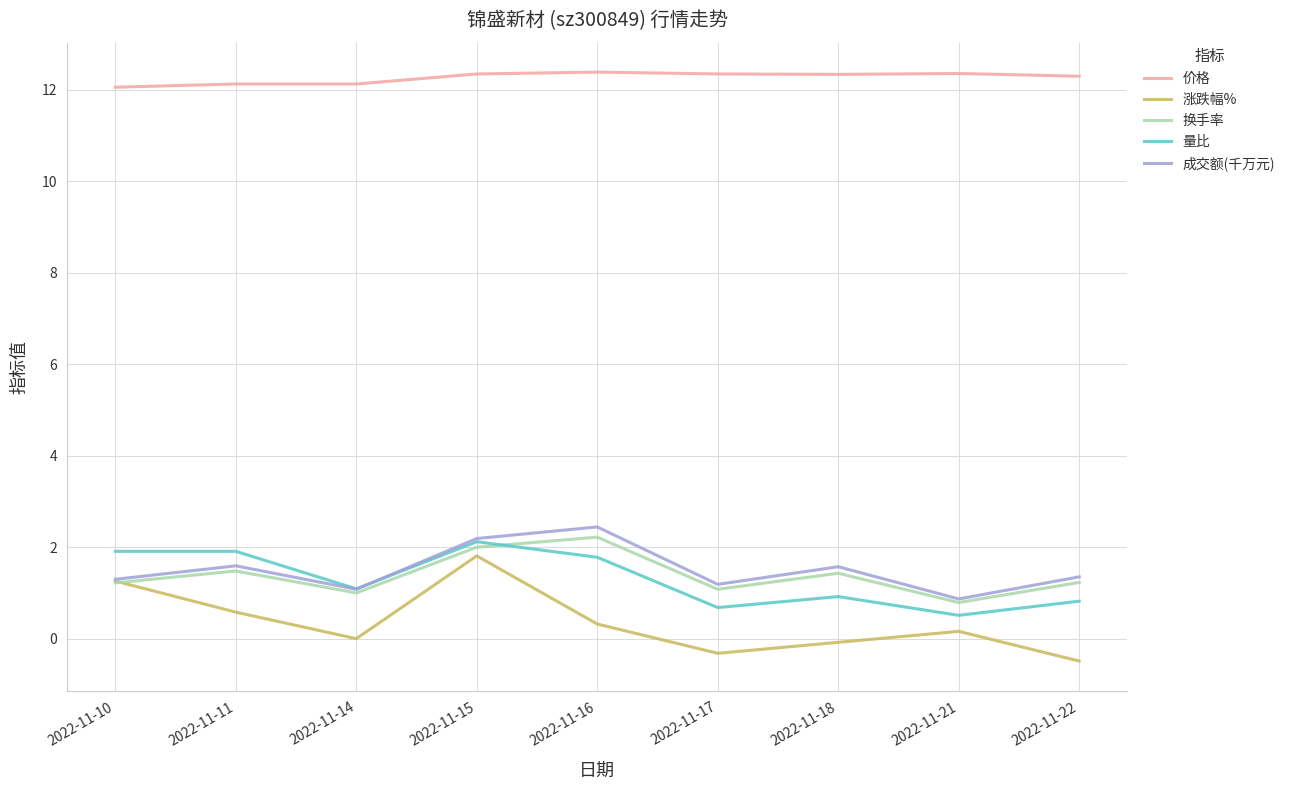

True or false: 价格 and 量比 intersect in this chart.

False